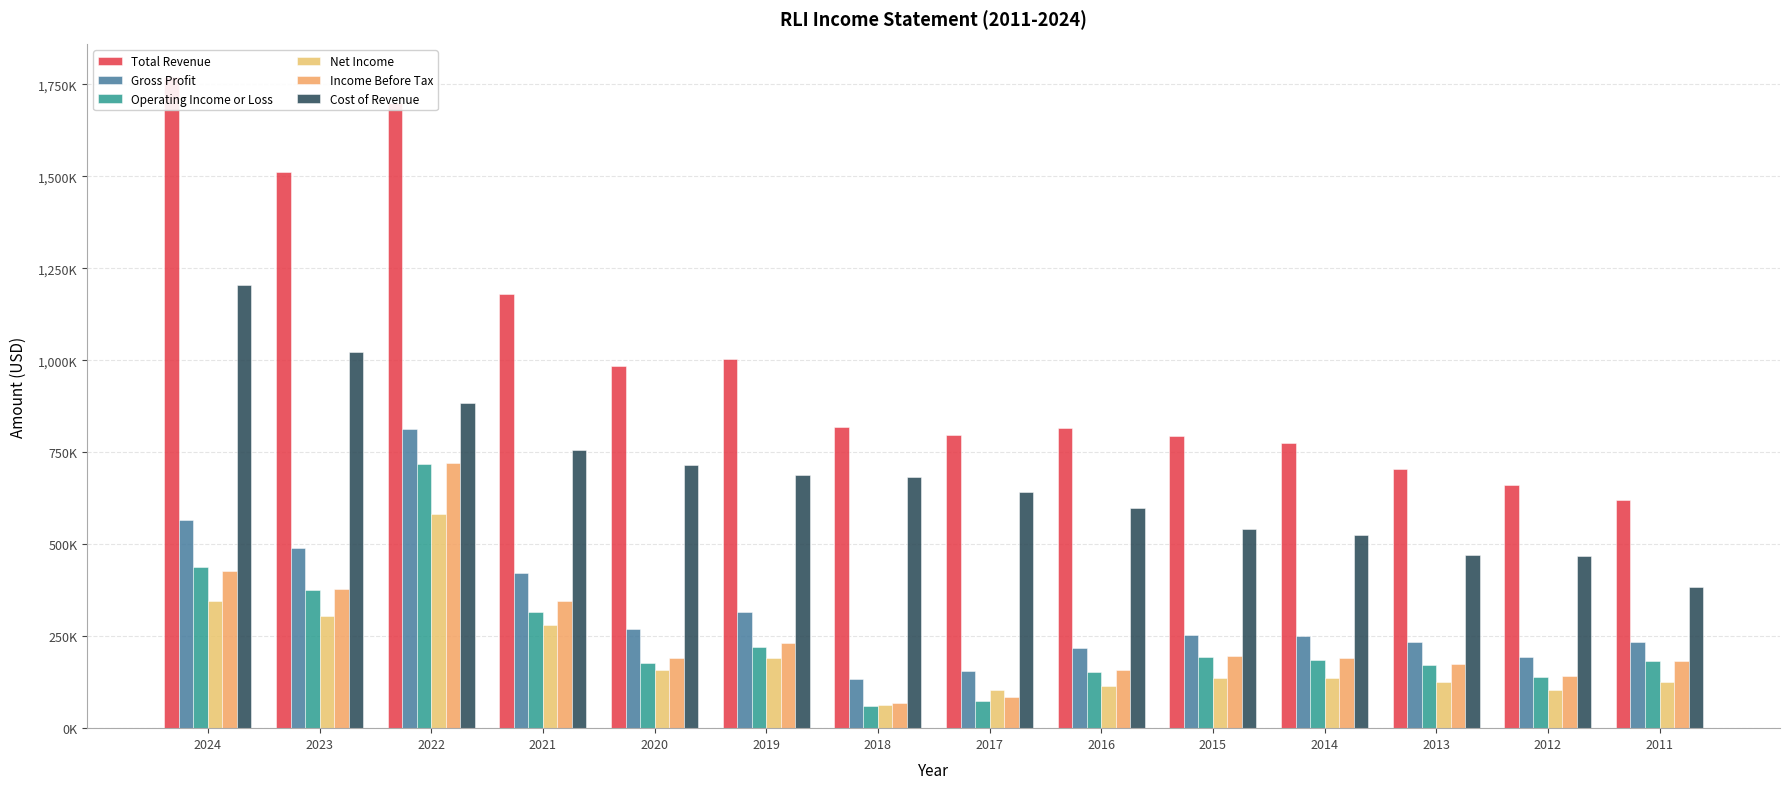

List the labels in order of Operating Income or Loss value, smallest first.

2018, 2017, 2012, 2016, 2013, 2020, 2011, 2014, 2015, 2019, 2021, 2023, 2024, 2022